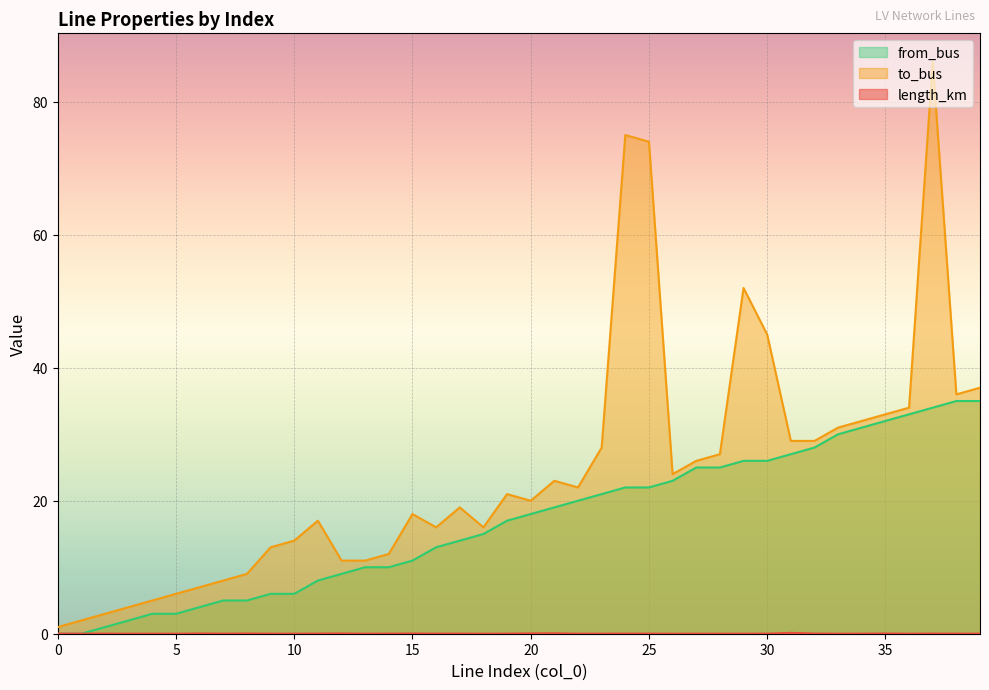

How many values in the to_bus series exceed 21?

19